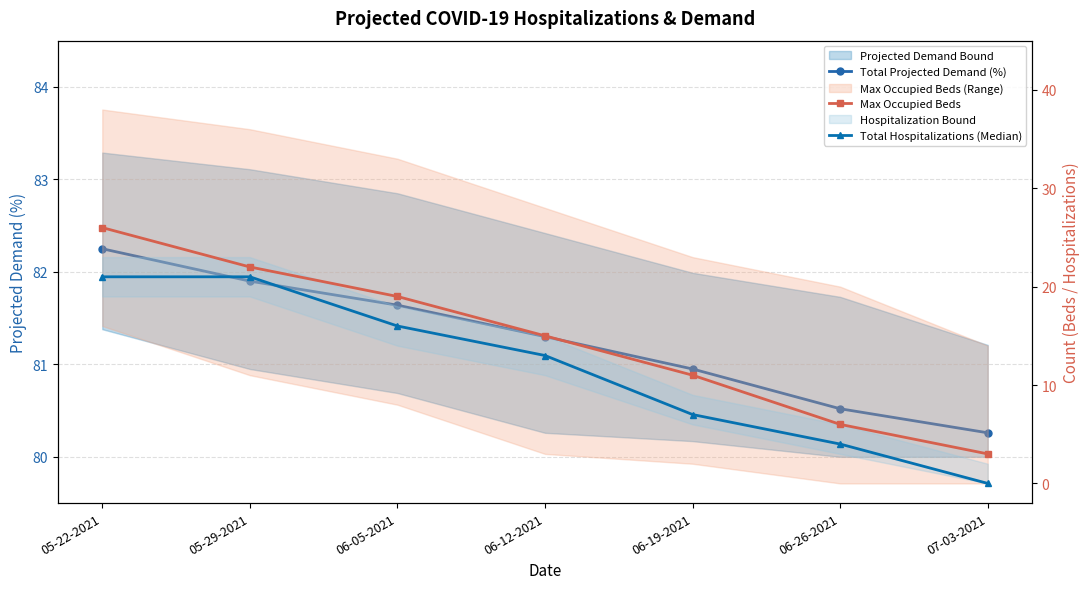

True or false: Total Projected Demand (%) and Total Hospitalizations (Median) intersect in this chart.

False